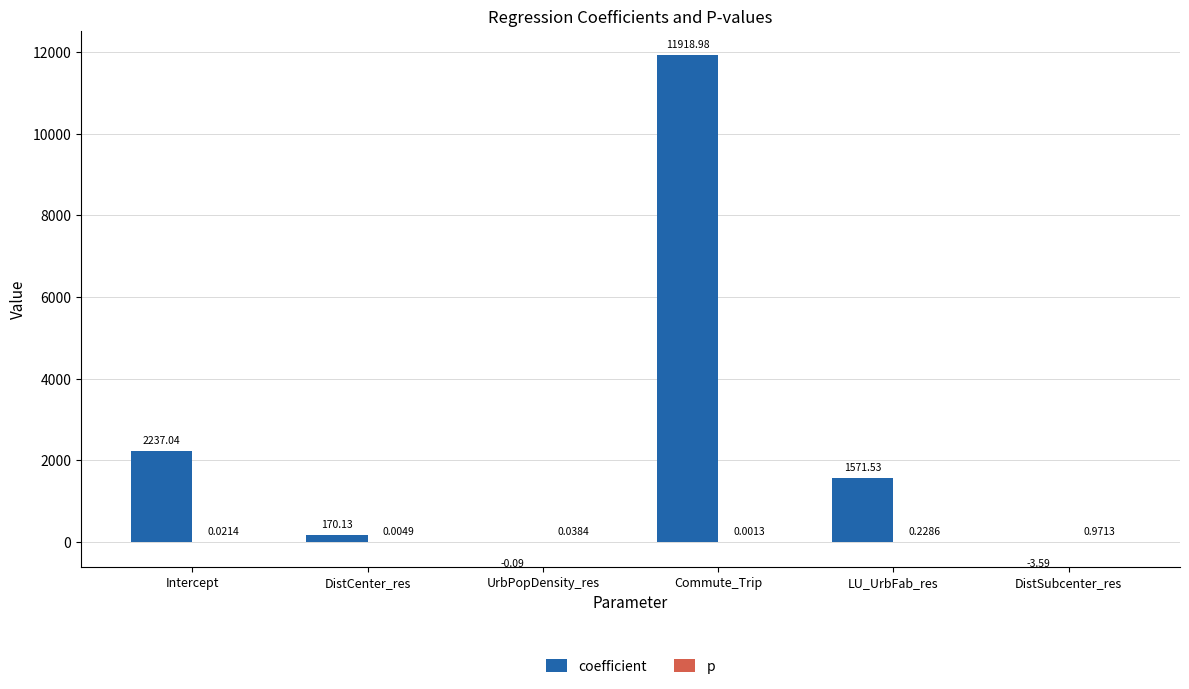

Which series has the largest total across all categories?

coefficient